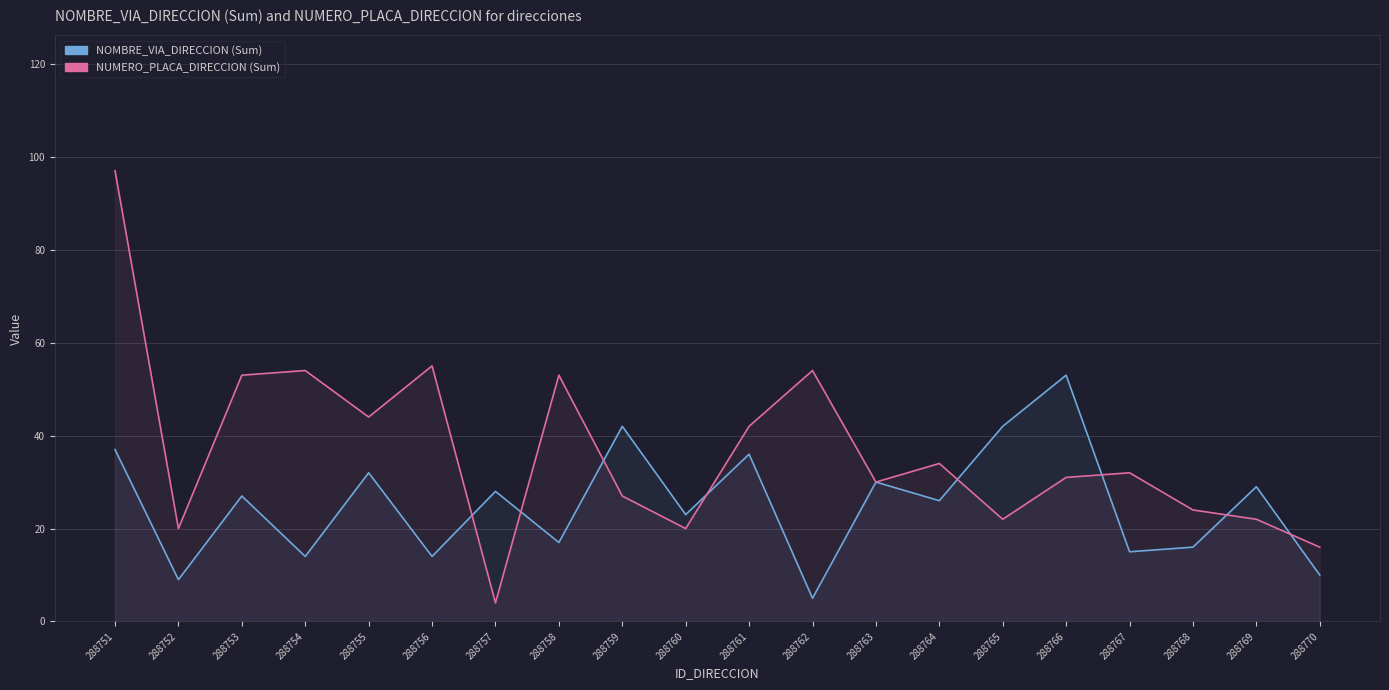

What is the average value of the NOMBRE_VIA_DIRECCION series?

25